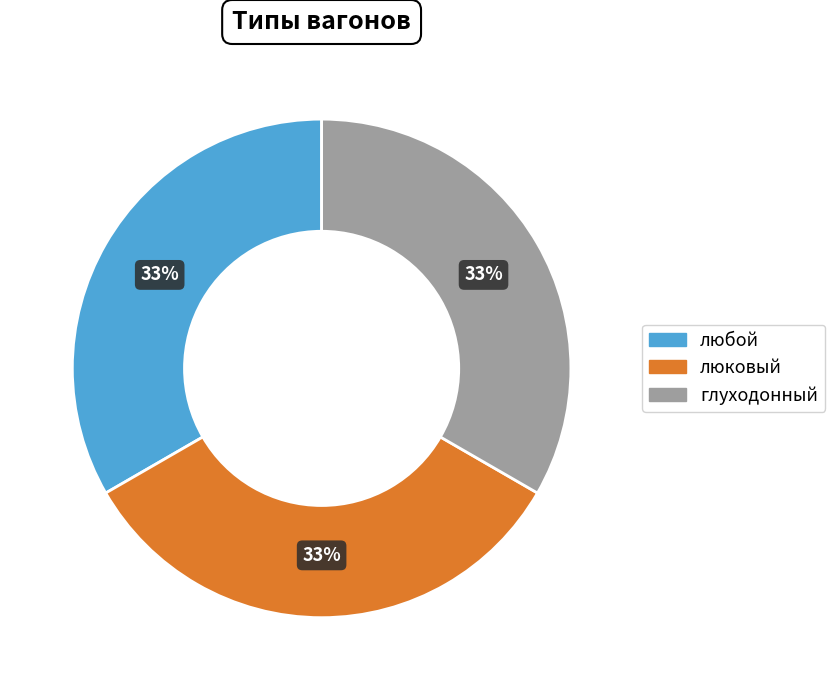

Is there any slice that represents more than half of the pie?

No